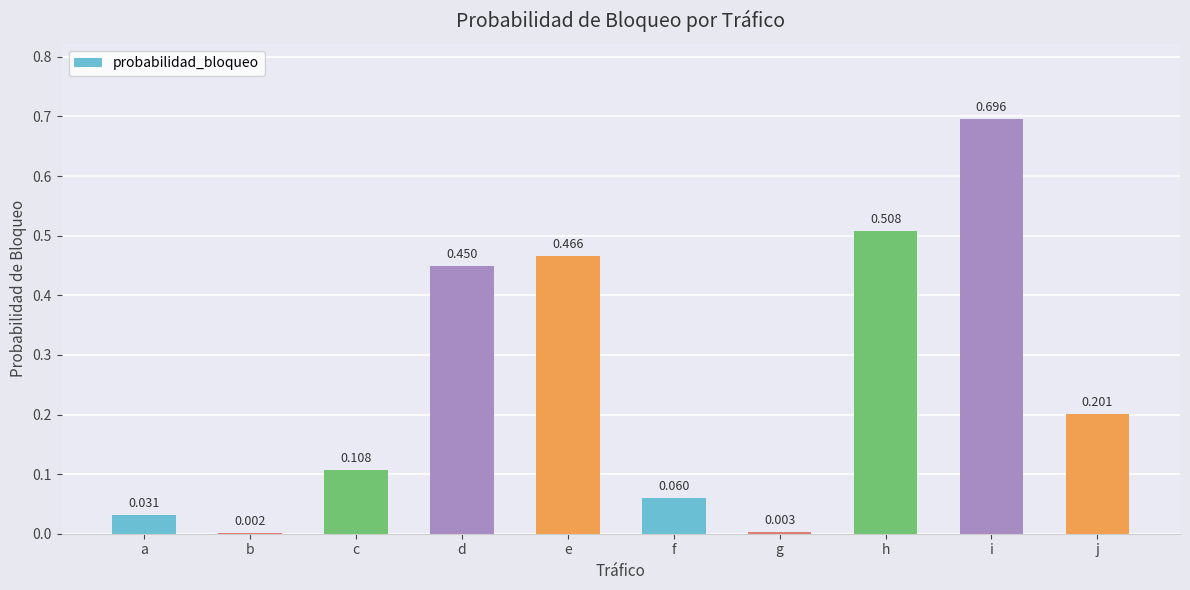

At which label is the value closest to 0?

b